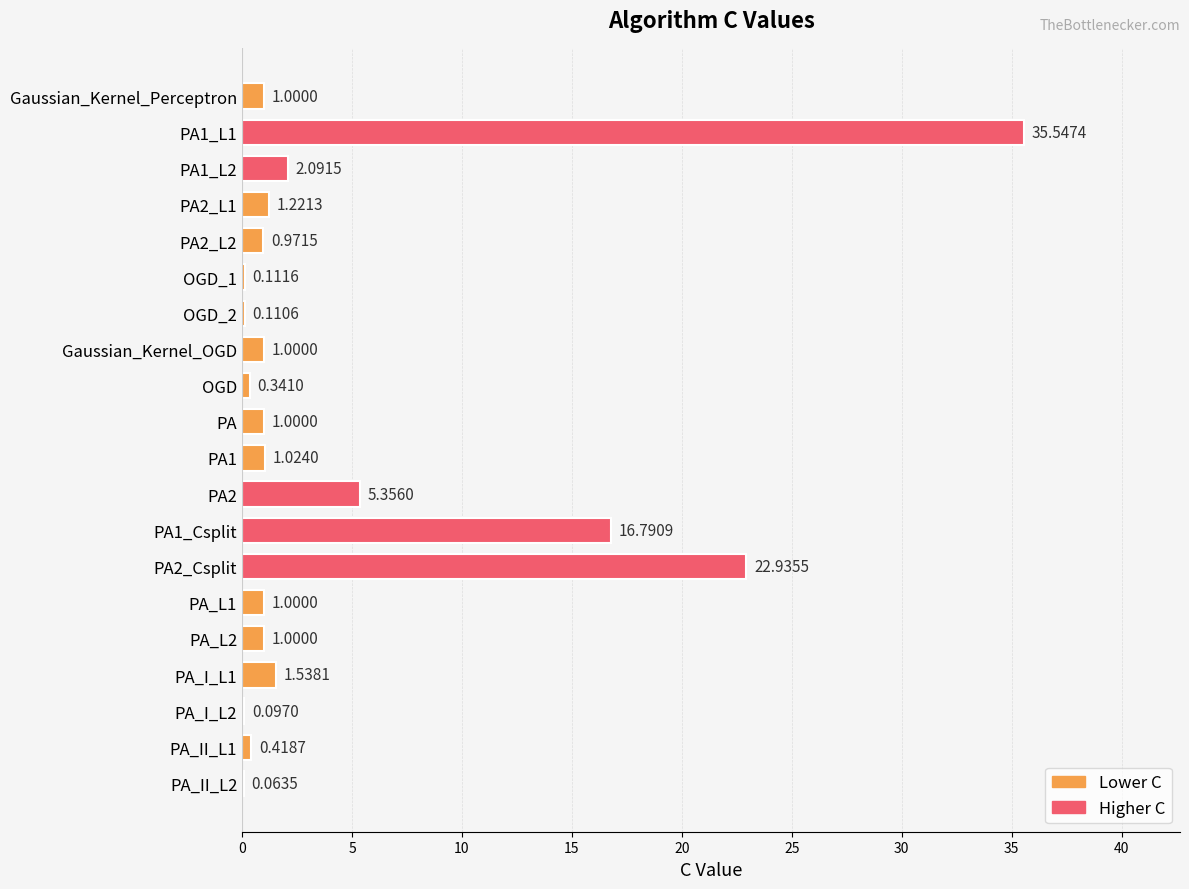

Between PA_I_L2 and OGD_1, which is larger?

OGD_1